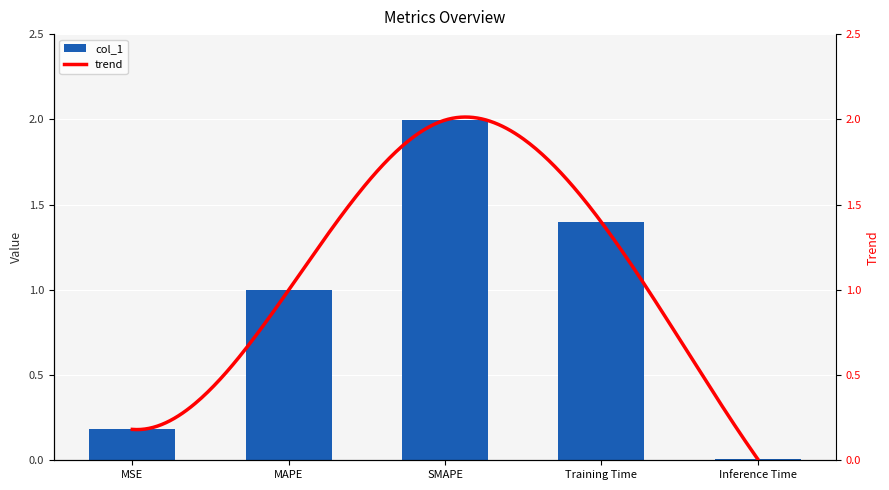

Which has a higher value, Training Time or MSE?

Training Time